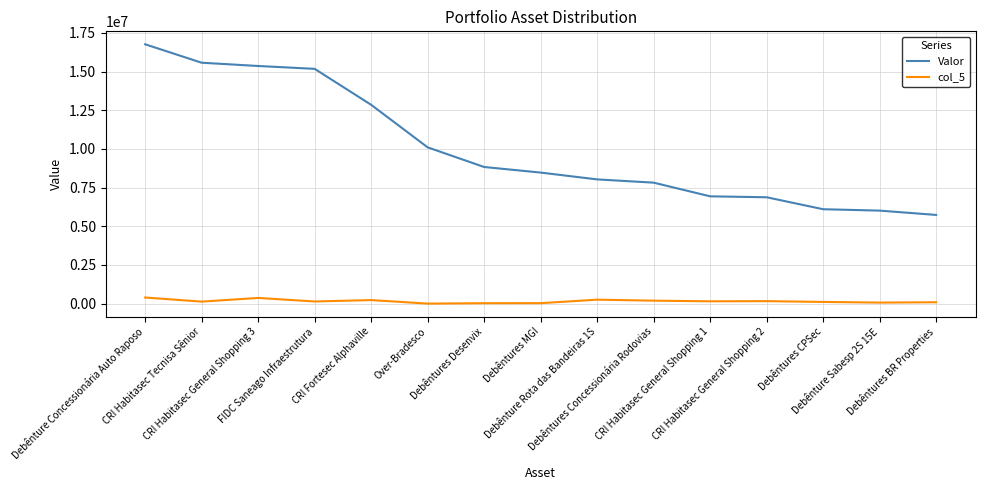

How many lines are shown in the chart?

2